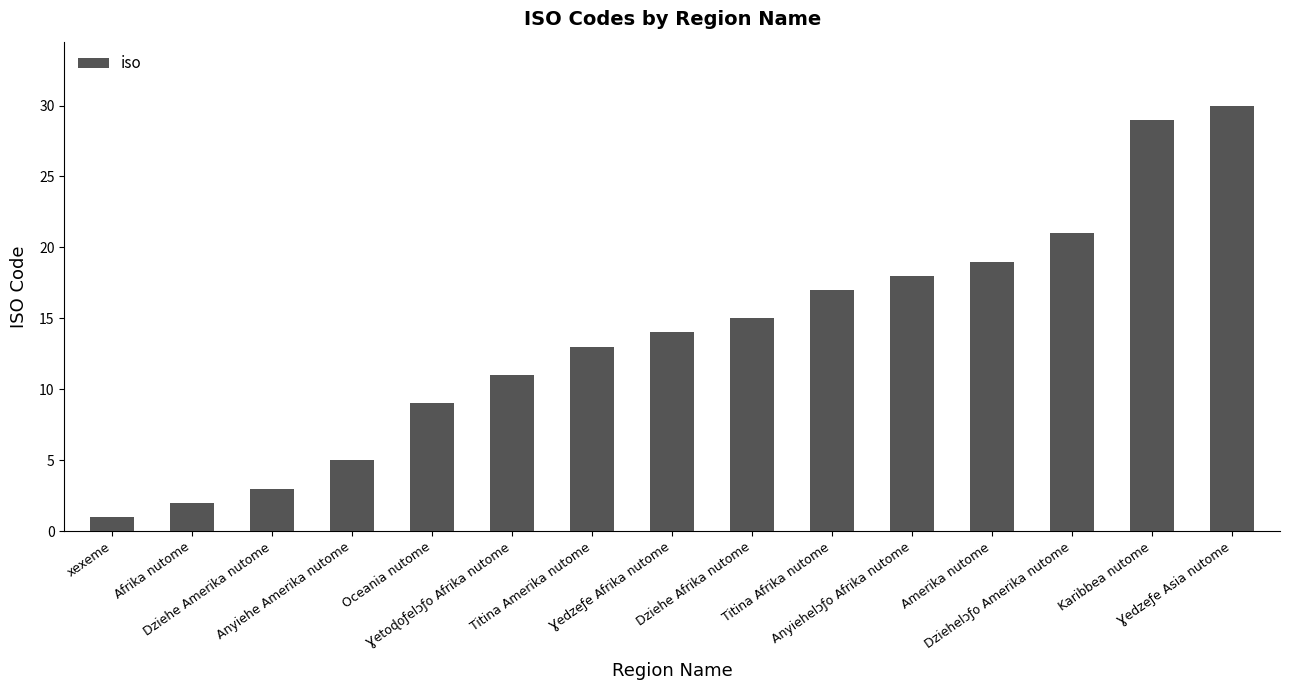

List the labels in order of value, largest first.

Ɣedzeƒe Asia nutome, Karibbea nutome, Dziehelɔƒo Amerika nutome, Amerika nutome, Anyiehelɔƒo Afrika nutome, Titina Afrika nutome, Dziehe Afrika nutome, Ɣedzeƒe Afrika nutome, Titina Amerika nutome, Ɣetoɖoƒelɔƒo Afrika nutome, Oceania nutome, Anyiehe Amerika nutome, Dziehe Amerika nutome, Afrika nutome, xexeme